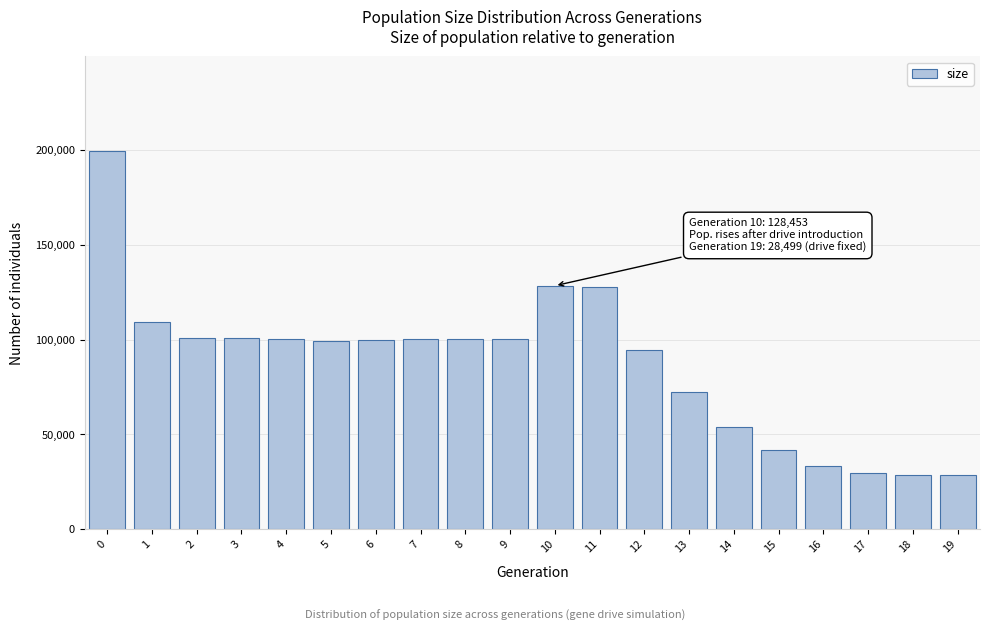

The value at 13 is 72172. True or false?

True